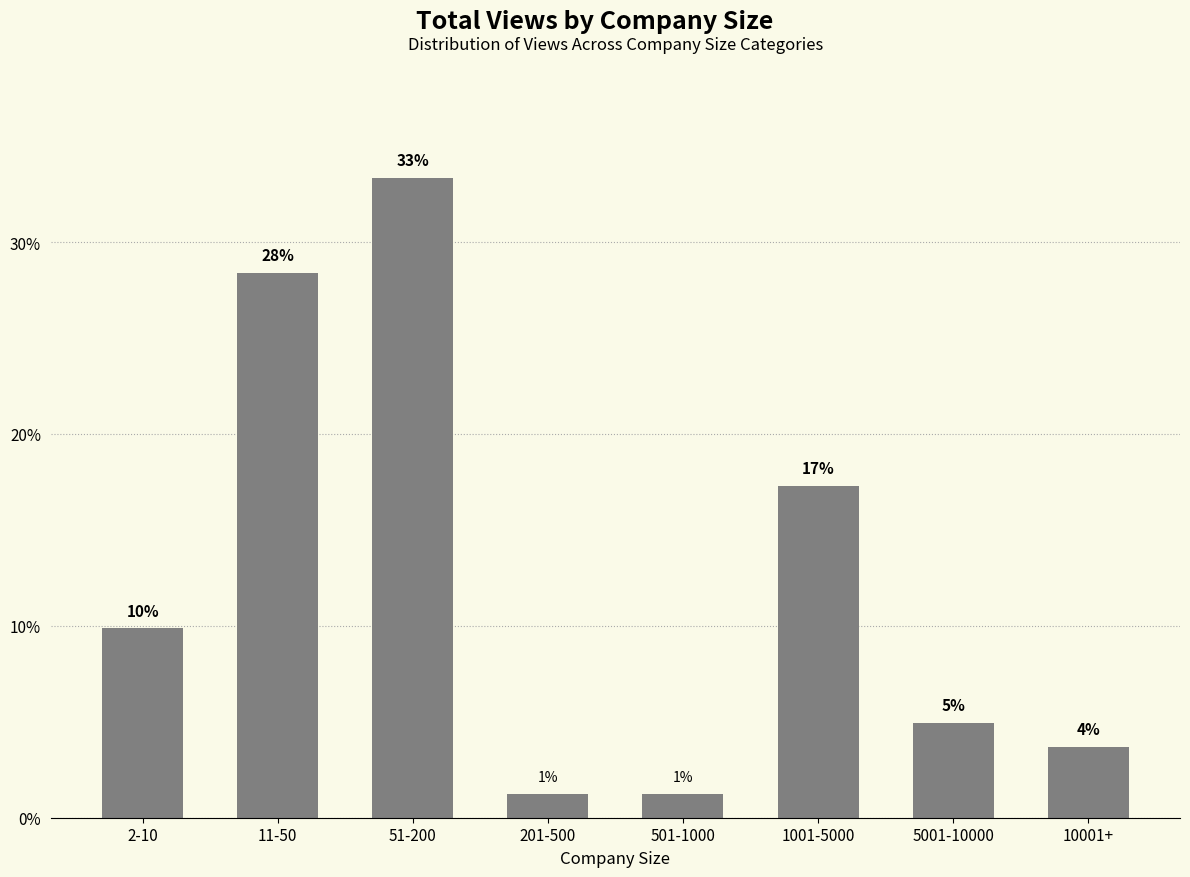

What is the sum of all values?

100.0